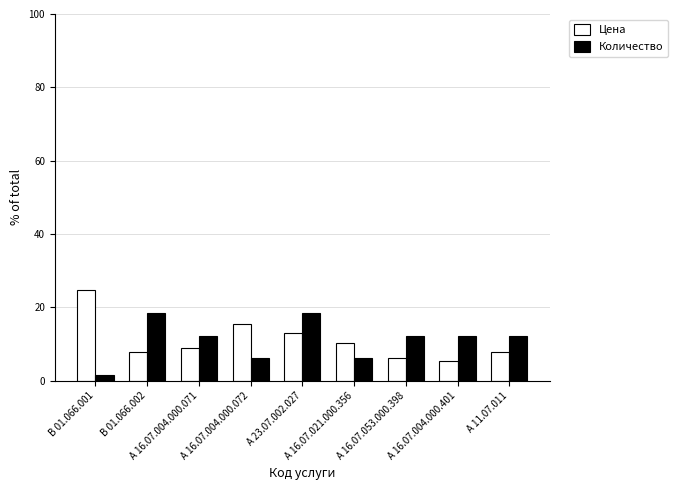

What is the total value across all series at А 11.07.011?

20.2